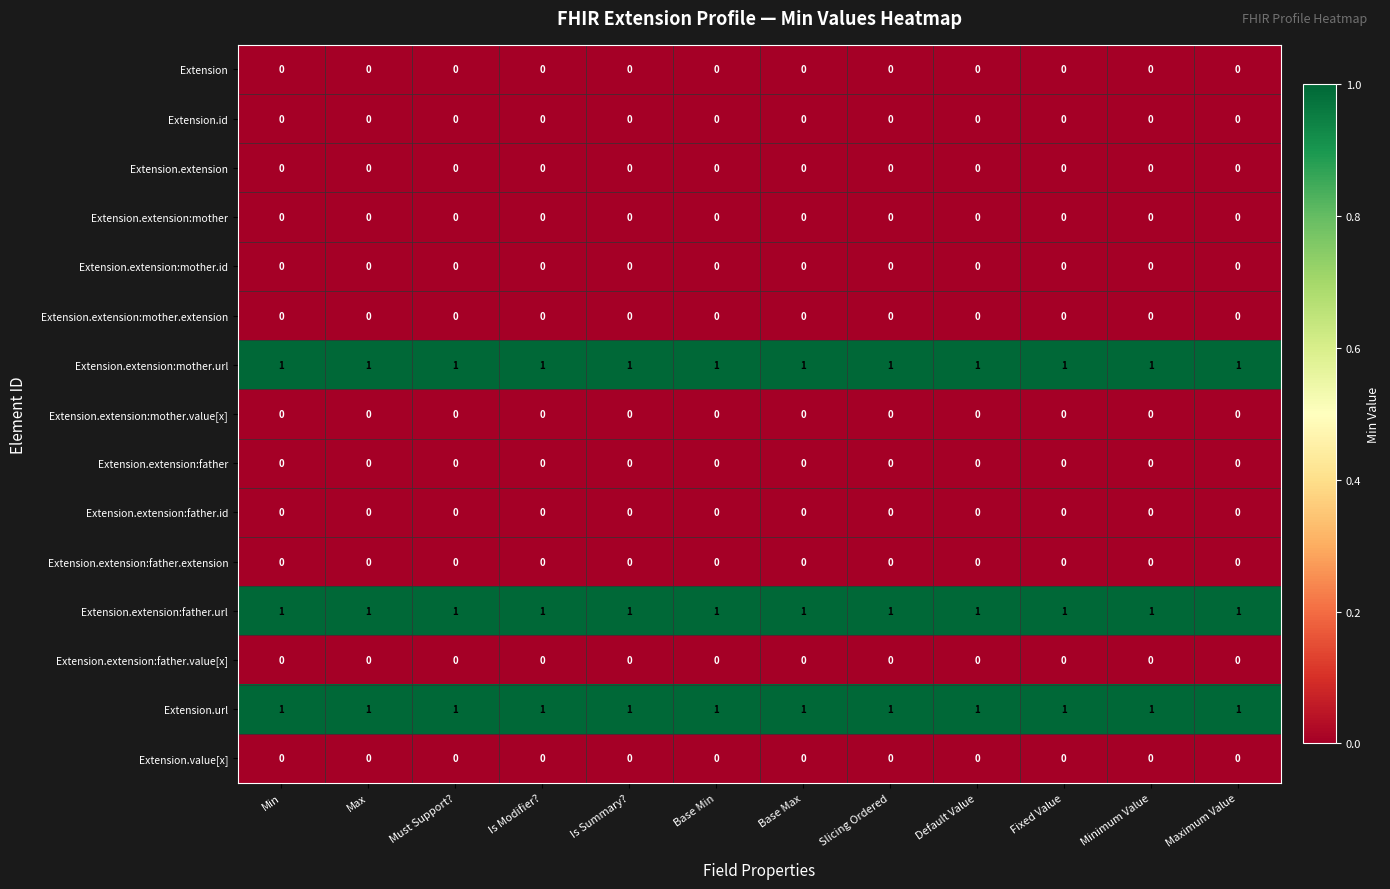

True or false: Extension.extension:father.url has a value of 1 at Is Modifier?.

True